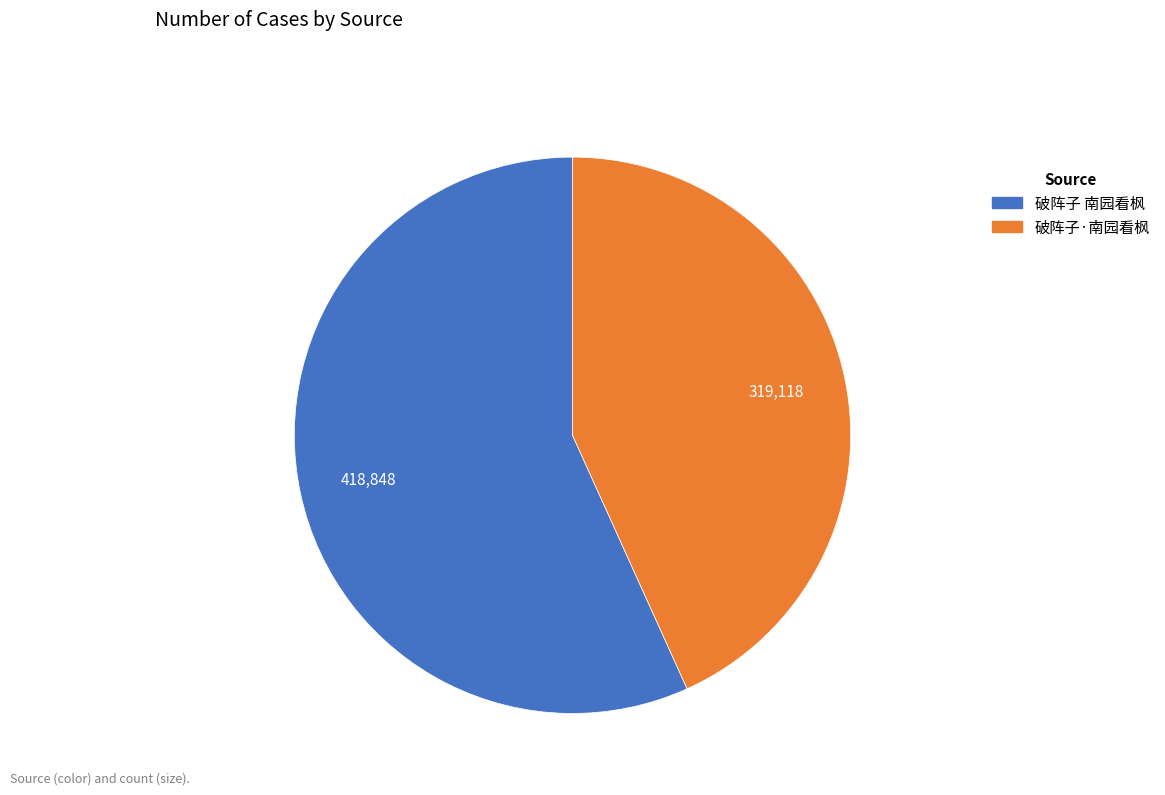

What is the largest slice in the pie chart?

破阵子 南园看枫